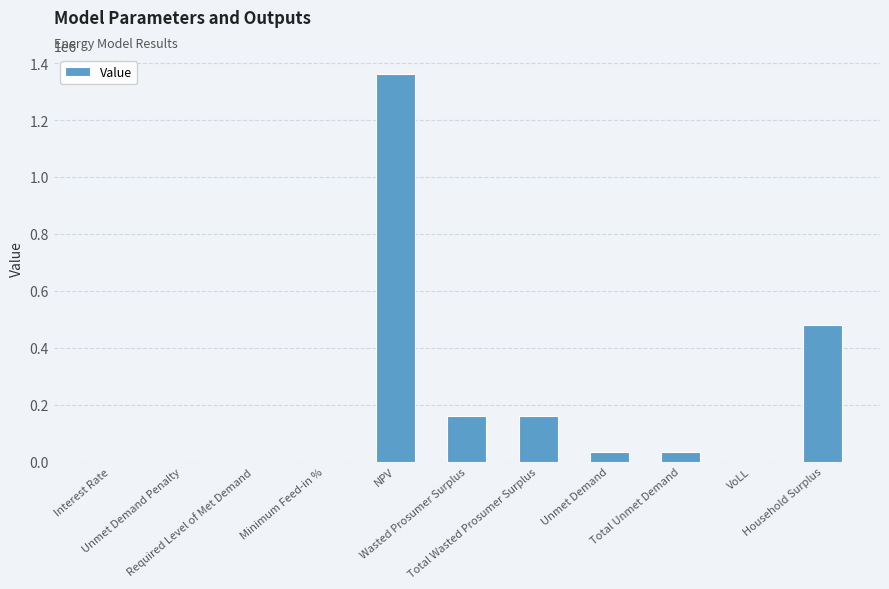

What is the sum of all values?

2226088.8